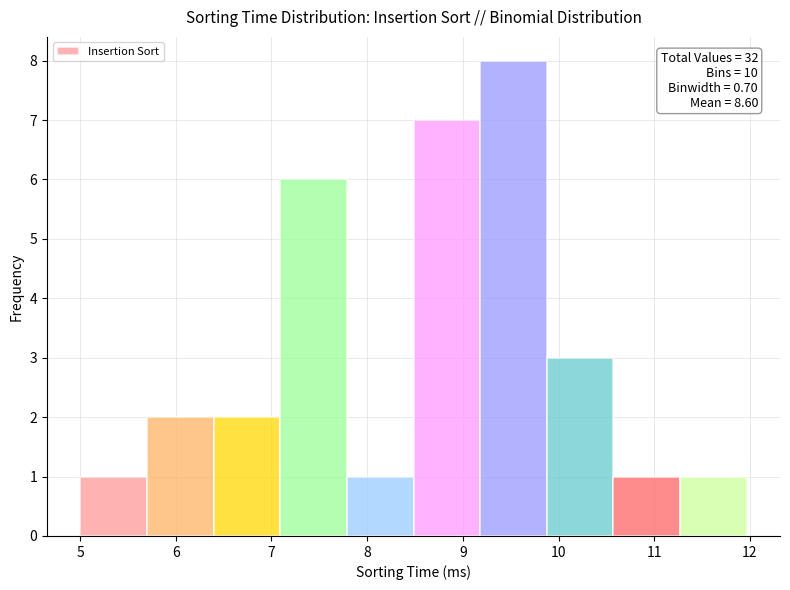

Which range on the x-axis has the tallest bar?

9.2 to 9.9